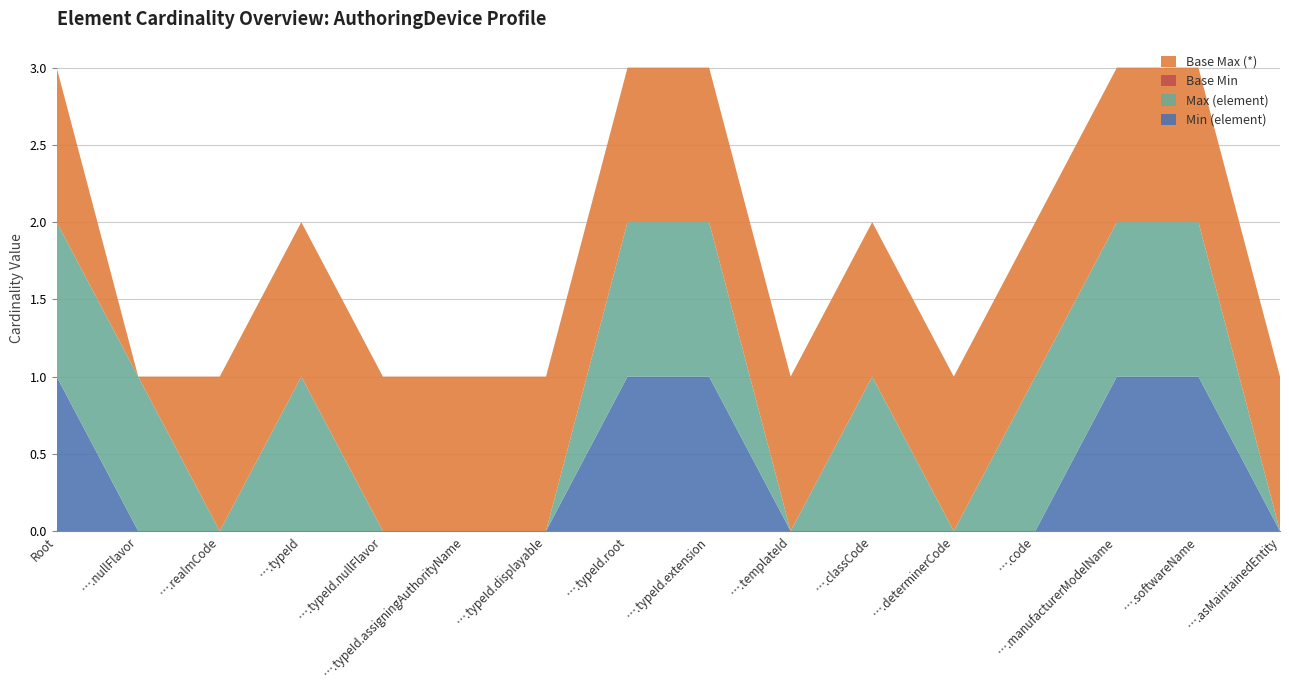

Reading left to right, extract all data points from this chart.

Min (element): 1	0	0	0	0	0	0	1	1	0	0	0	0	1	1	0
Max (element): 1	1	0	1	0	0	0	1	1	0	1	0	1	1	1	0
Base Min: 0	0	0	0	0	0	0	0	0	0	0	0	0	0	0	0
Base Max (*): 1	0	1	1	1	1	1	1	1	1	1	1	1	1	1	1